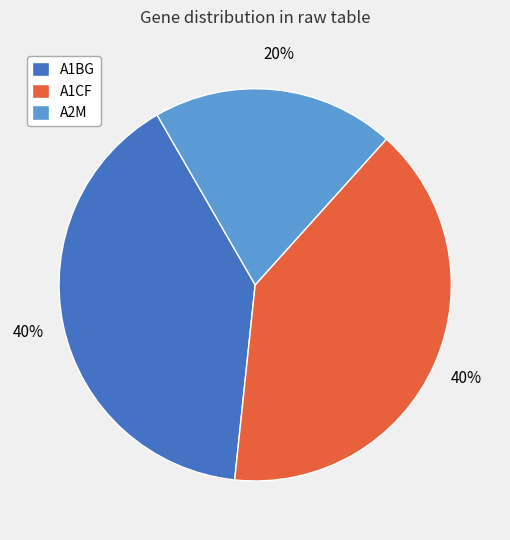

To the nearest percent, what percentage of the pie is A1CF?

40%